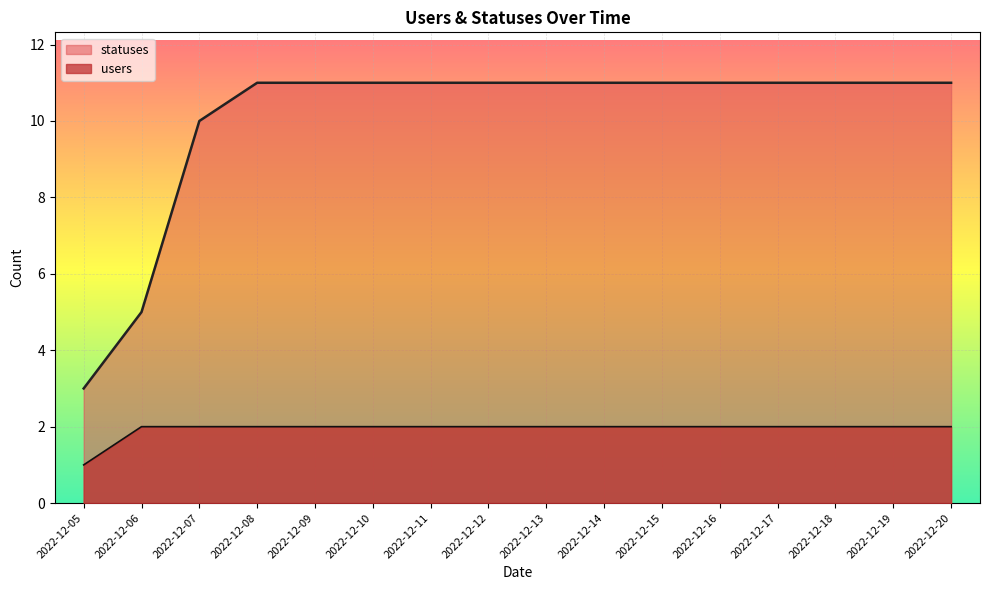

True or false: statuses and users cross at least once.

False